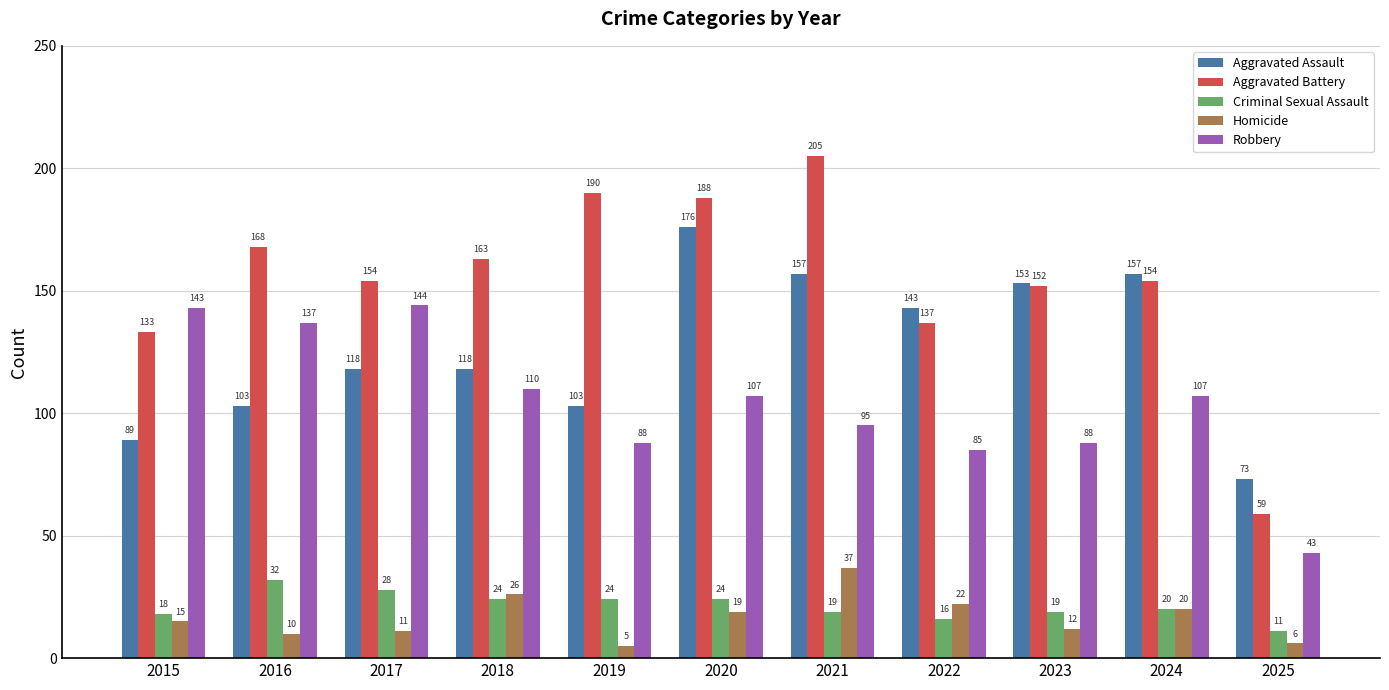

What is the value of the Aggravated Assault bar at the 2nd from the left?

103